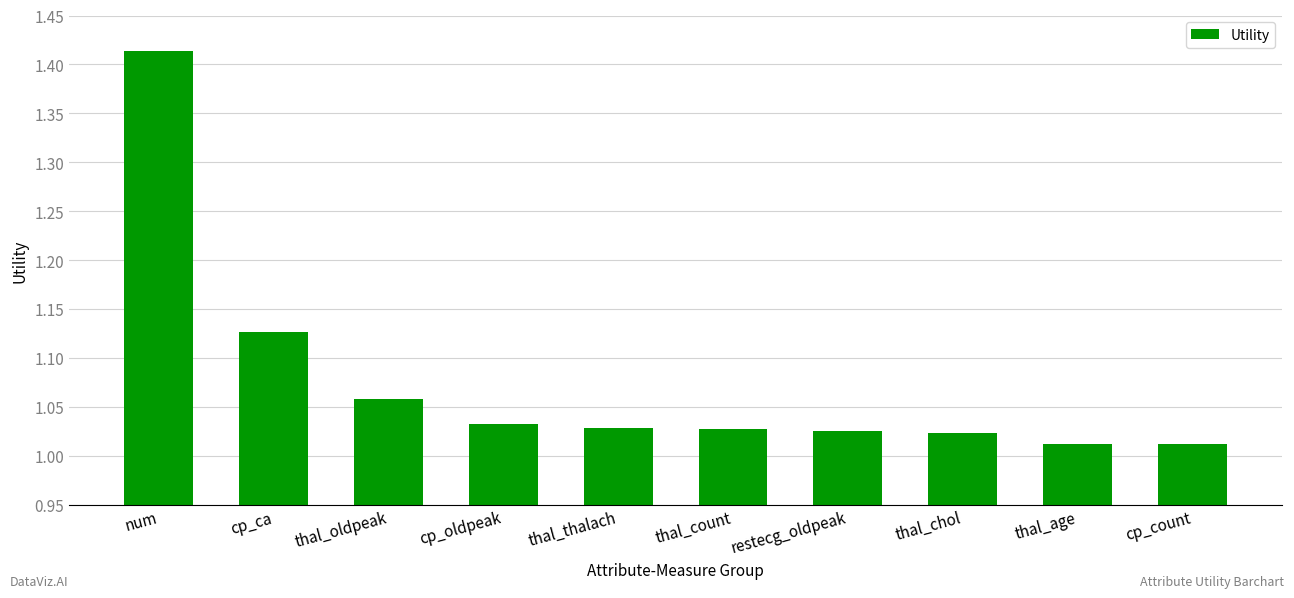

What is the sum of all values?

10.8